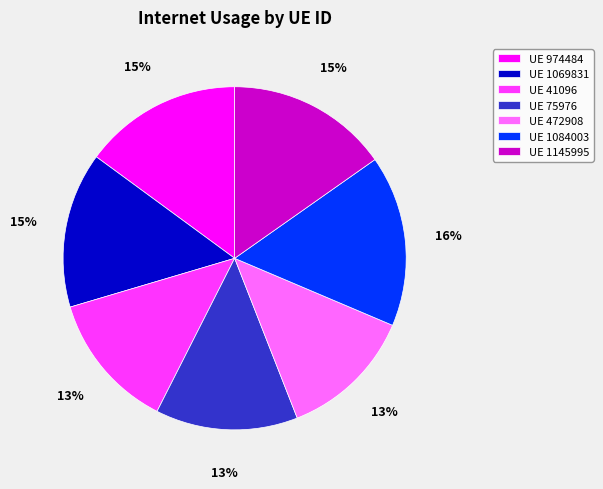

Do UE 472908 and UE 1084003 together represent more than half of the pie?

No